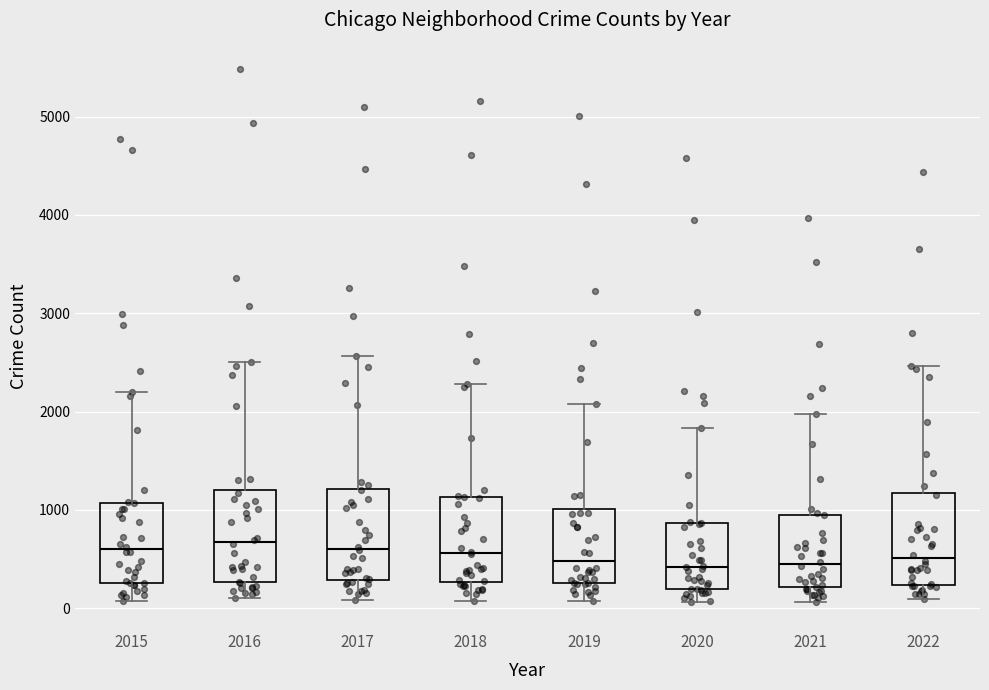

Reading left to right, transcribe this box plot: for each box, give where its median line is, the range the box spans, and where its two whiskers end, as read against the y-axis. The values are not printed on the chart, so give them approximately, as read against the axis.

2015: median 600, box 300 to 1100, whiskers 100 to 2200
2016: median 700, box 300 to 1200, whiskers 100 to 2500
2017: median 600, box 300 to 1200, whiskers 100 to 2600
2018: median 600, box 300 to 1100, whiskers 100 to 2300
2019: median 500, box 300 to 1000, whiskers 100 to 2100
2020: median 400, box 200 to 900, whiskers 100 to 1800
2021: median 500, box 200 to 1000, whiskers 100 to 2000
2022: median 500, box 200 to 1200, whiskers 100 to 2500